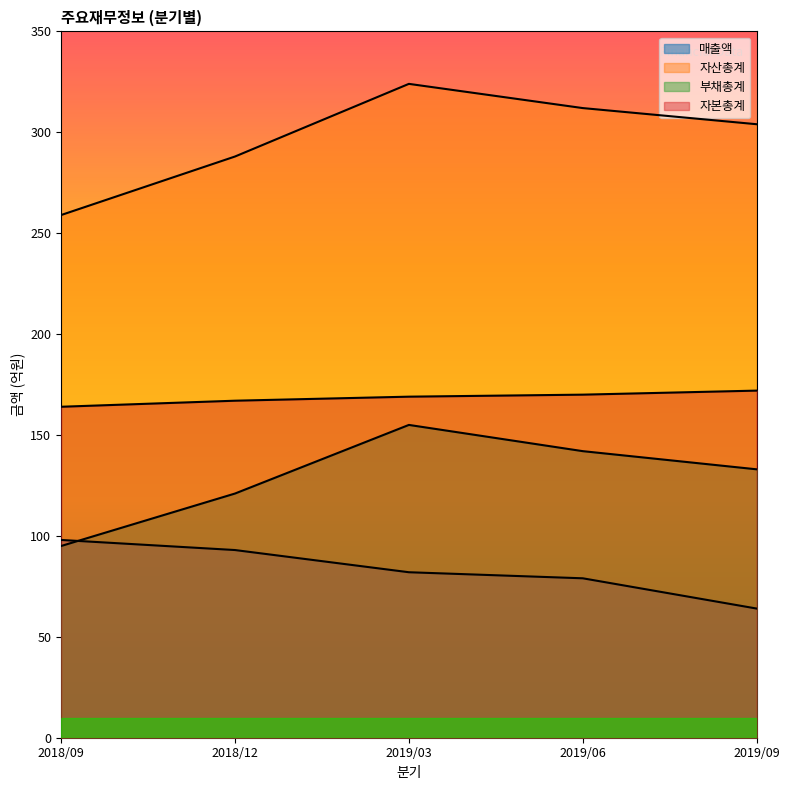

True or false: 매출액 has a value of 82 at 2019/03.

True